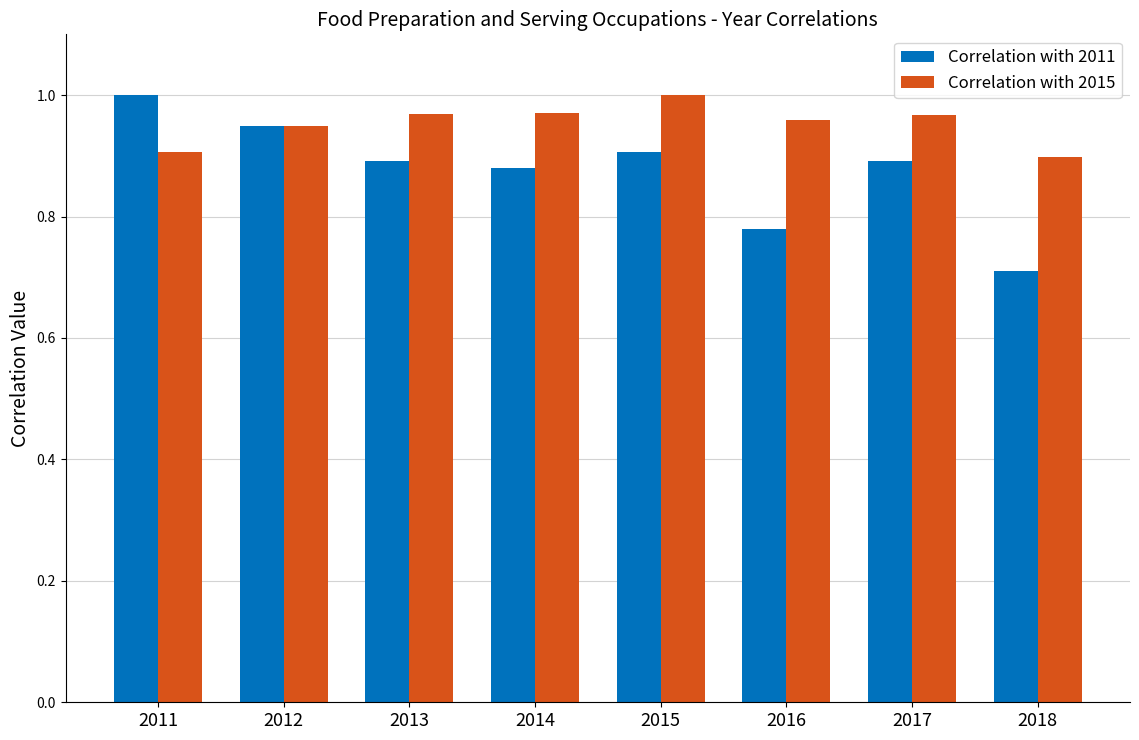

How many categories are shown in the chart?

8